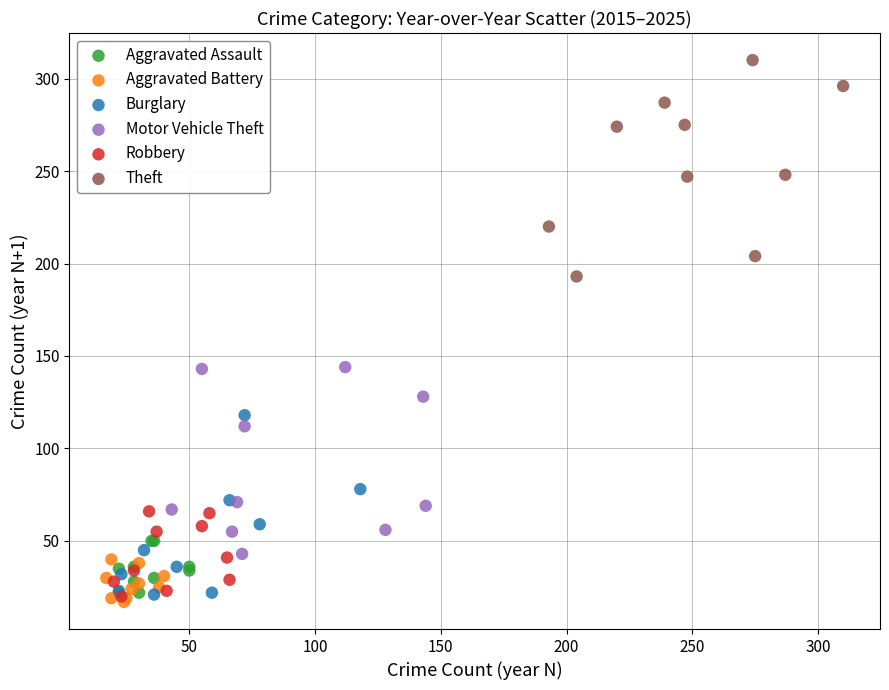

Which series contains the highest Y value?

Theft